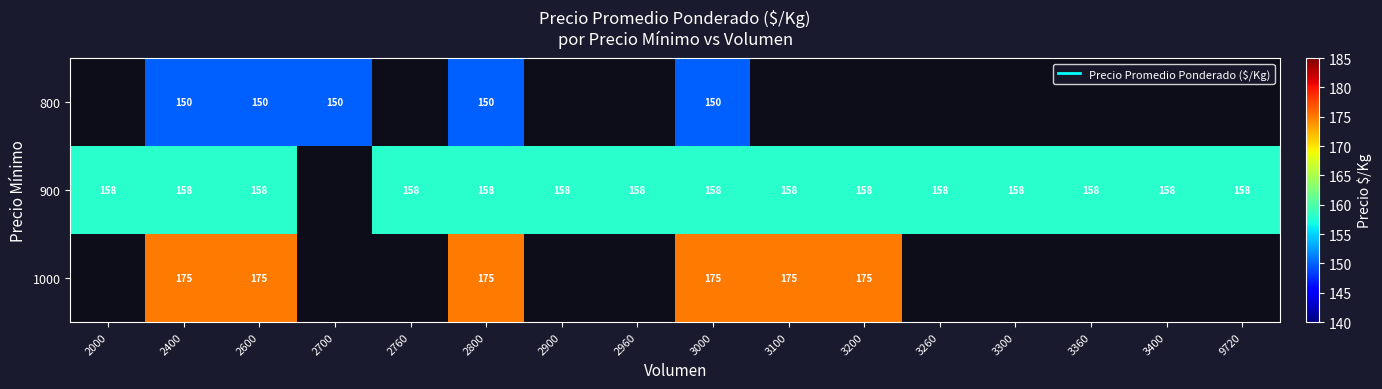

The 900 series shows 254 at 2400. True or false?

False